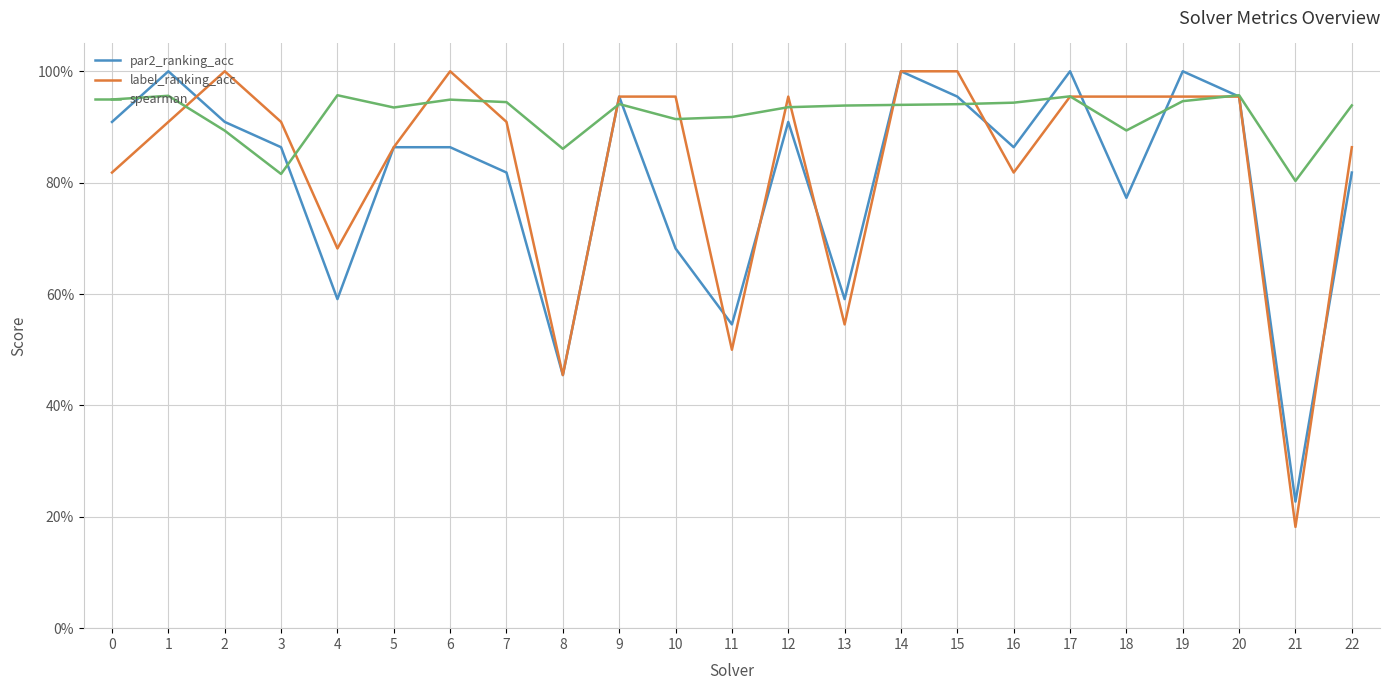

True or false: spearman has more than 1 points higher than both neighbors.

True